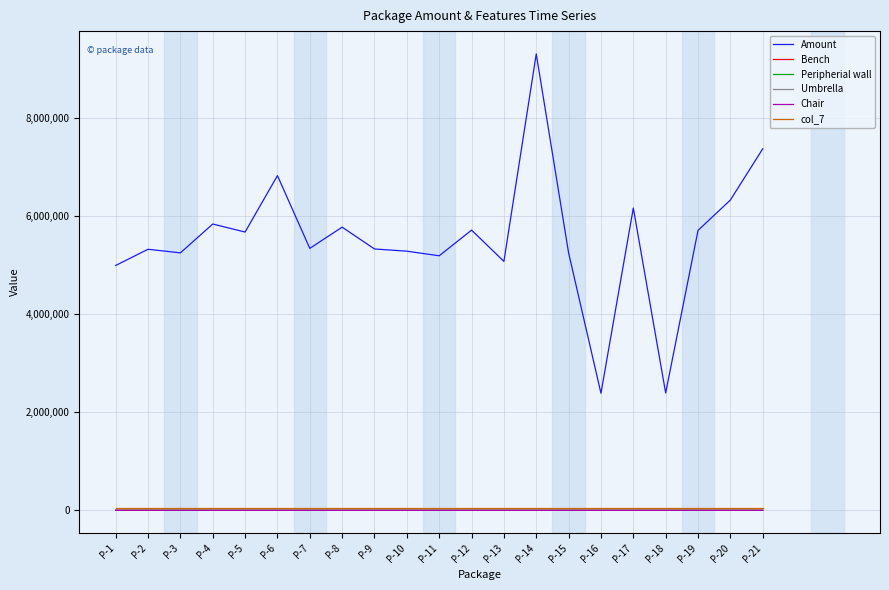

What is the minimum value for Bench?

6.0